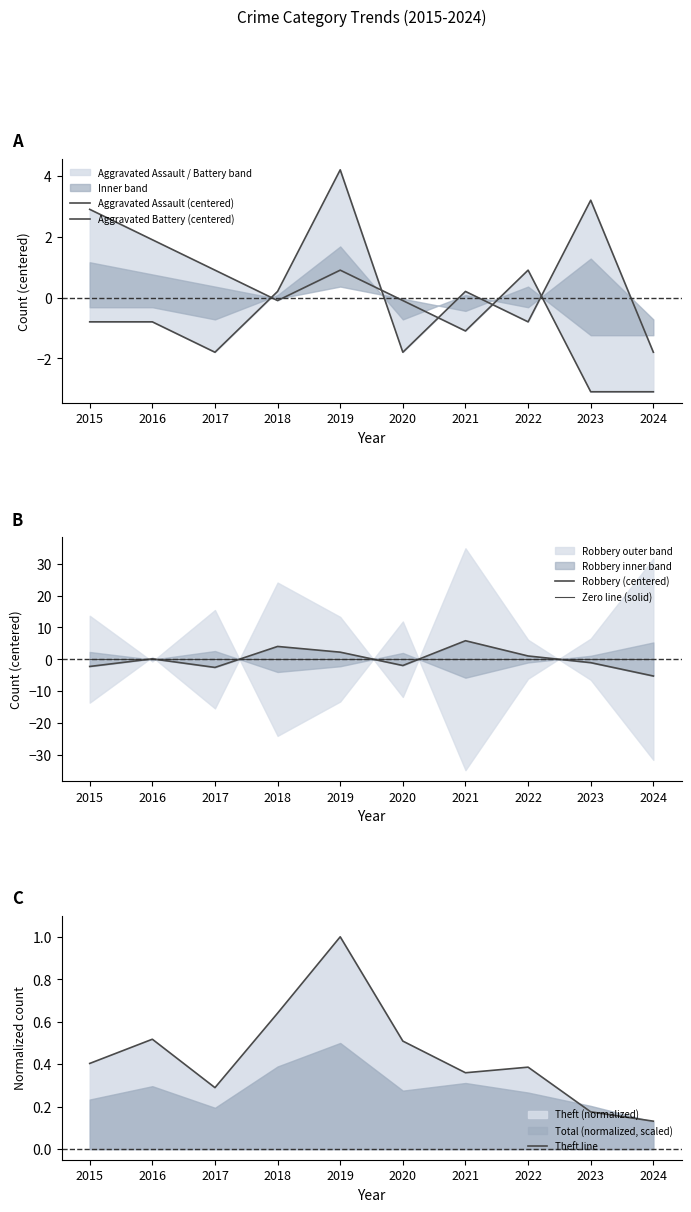

The Aggravated Battery (centered) series shows -3.1 at 2023. True or false?

True